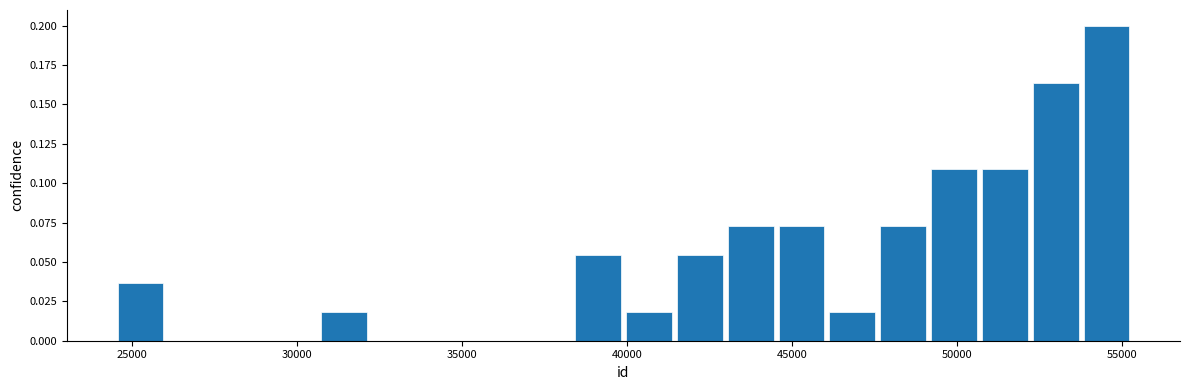

Around what value on the x-axis is the tallest bar? Give the approximate position of its centre, as read against the axis.

54500